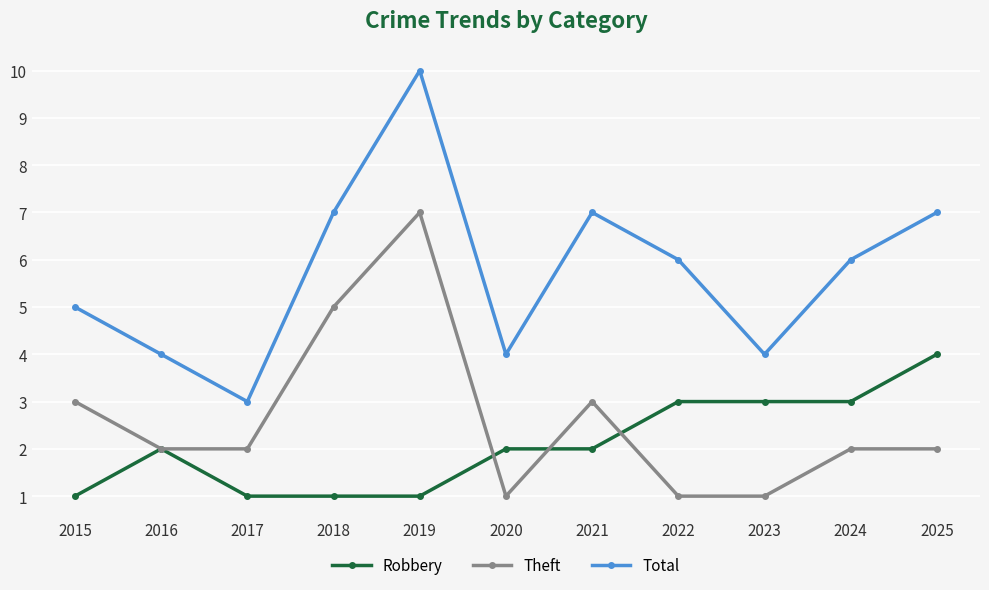

What is the value of the Theft point at the 1st from the left?

3